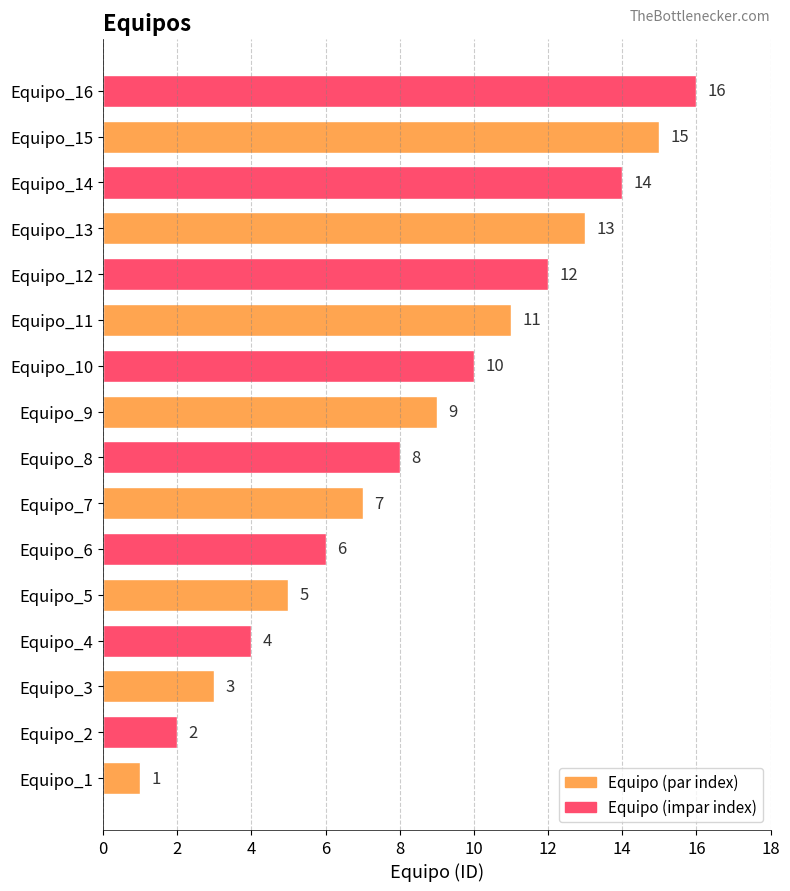

The chart shows a value of 12 at Equipo_12. True or false?

True